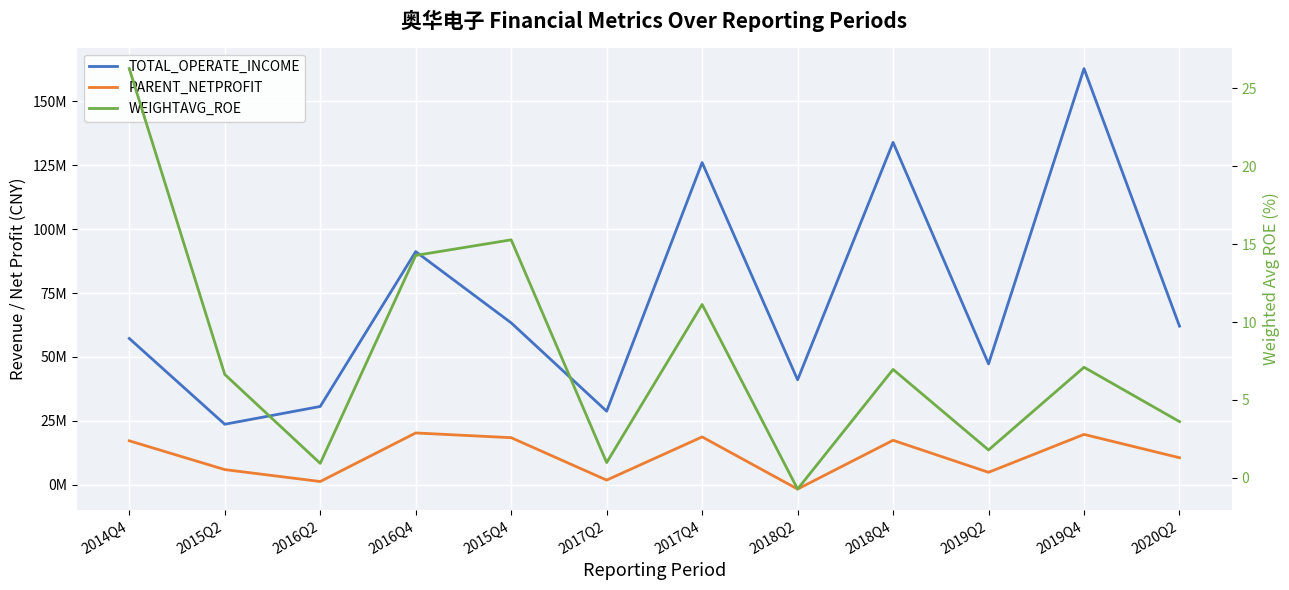

True or false: TOTAL_OPERATE_INCOME has a value of 12542255.3 at 2018Q2.

False